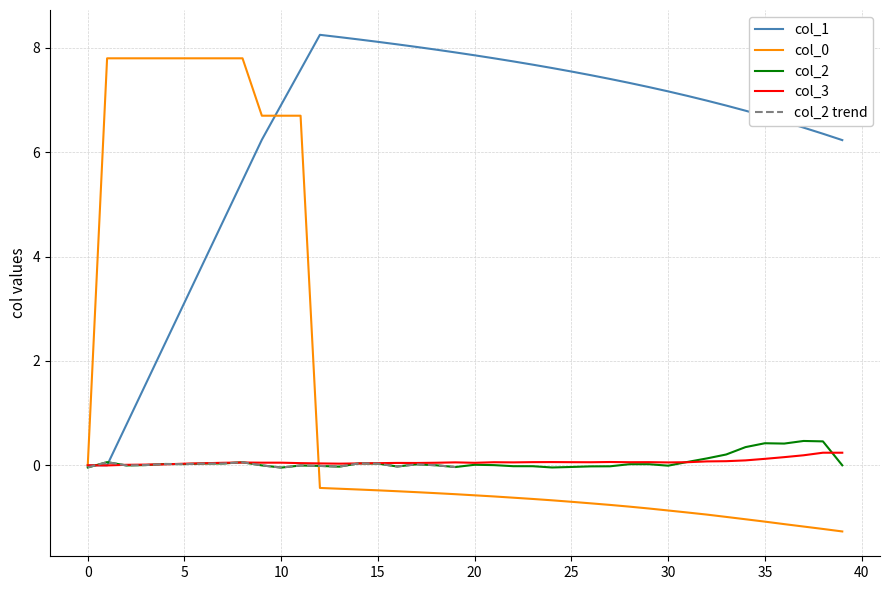

At how many categories does at least one series exceed 0?

39